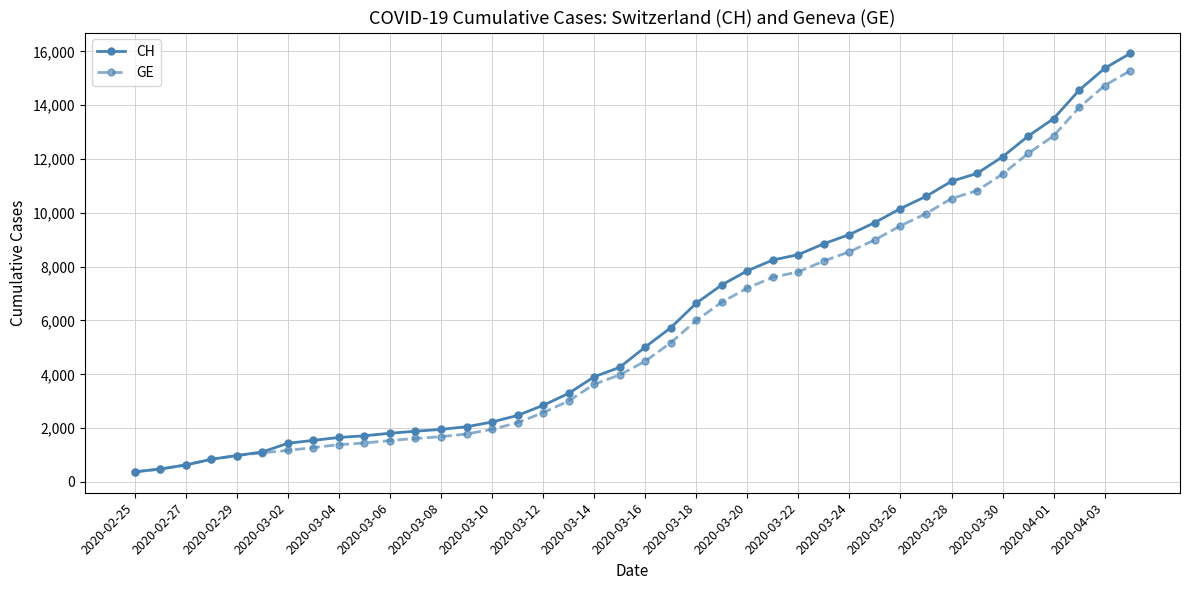

Does the chart have visible grid lines?

Yes